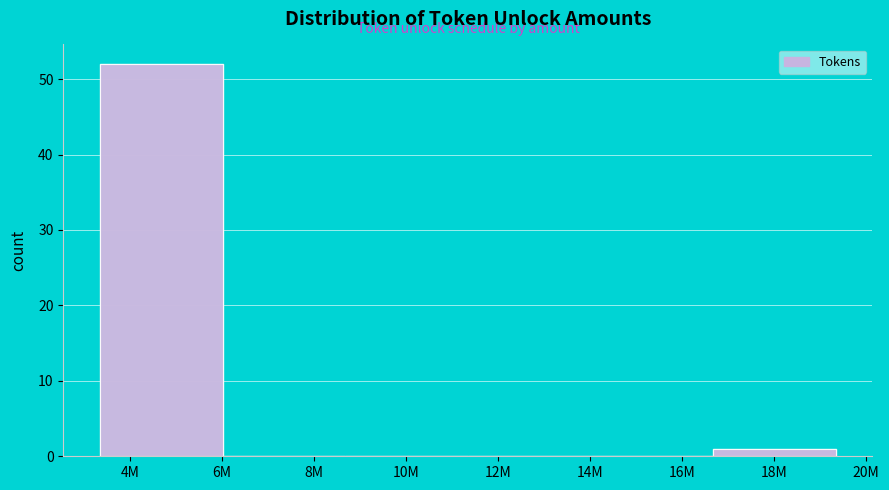

Reading left to right, list all the values displayed in this chart.

4M=52	8M=0	10M=0	12M=0	16M=0	18M=1